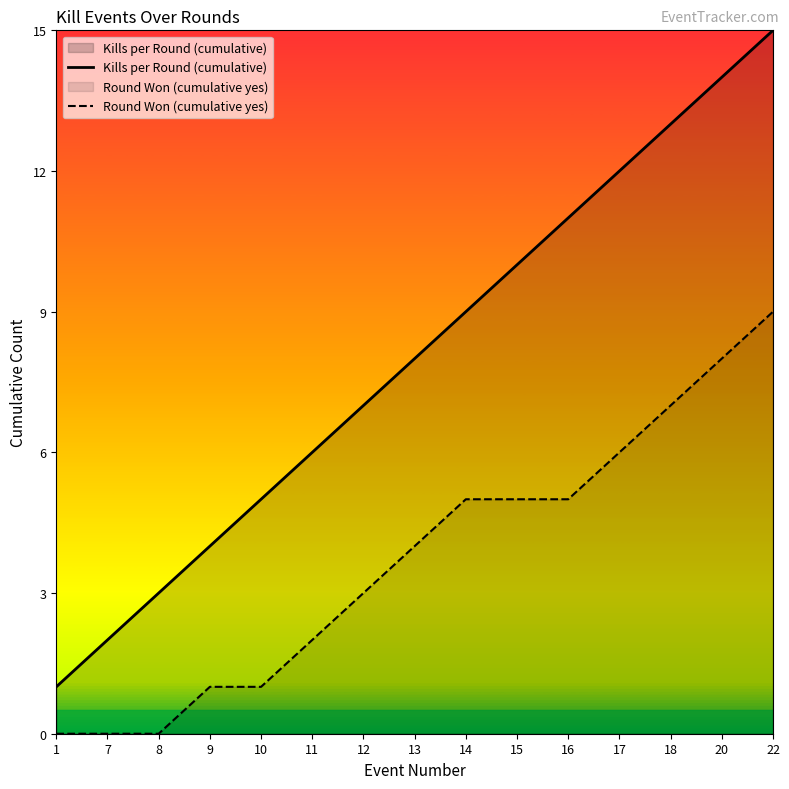

Is the value of Kills per Round (cumulative) at 9 greater than the value of Round Won (cumulative yes) at 12?

Yes